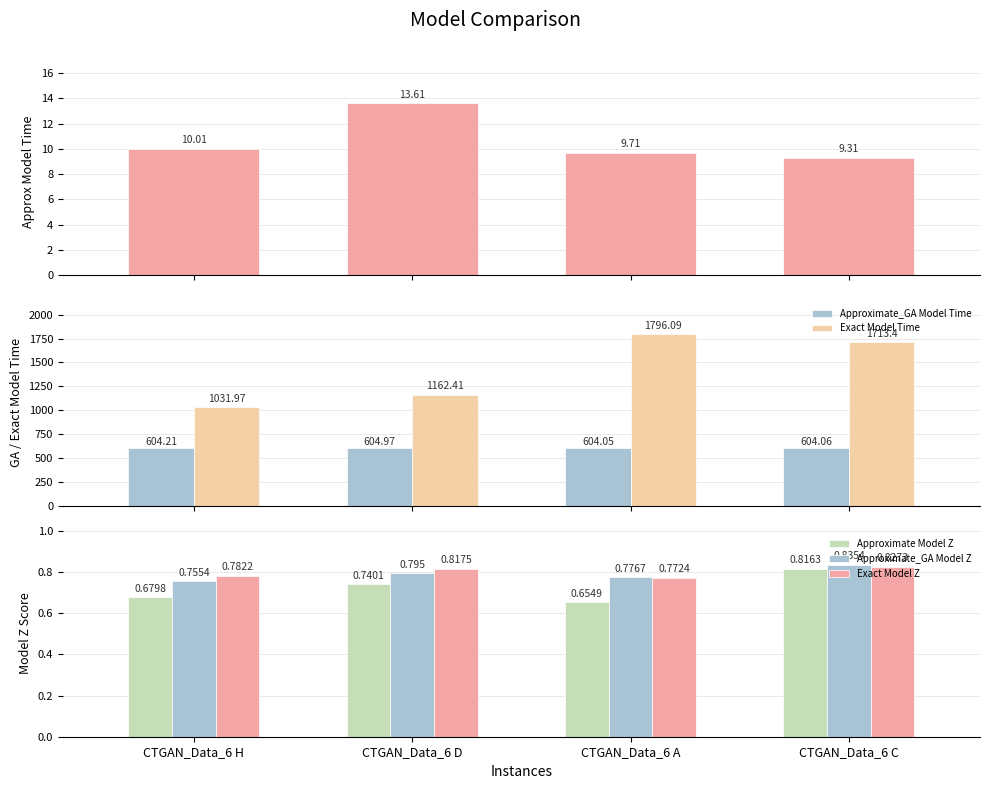

How many bars are there in each group?

6